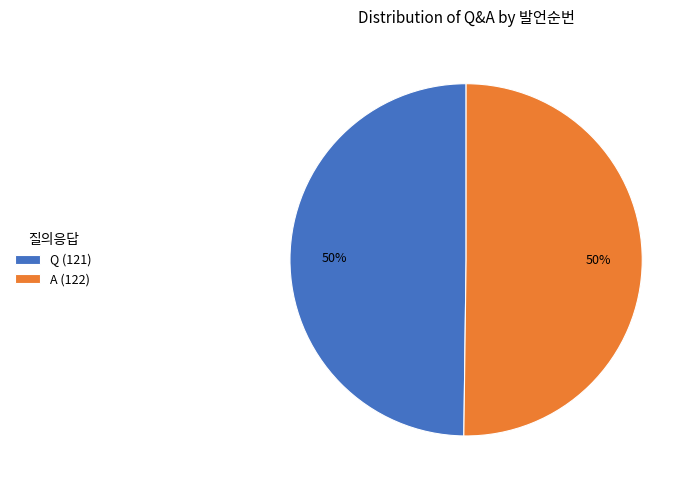

Do Q and A together represent more than half of the pie?

Yes